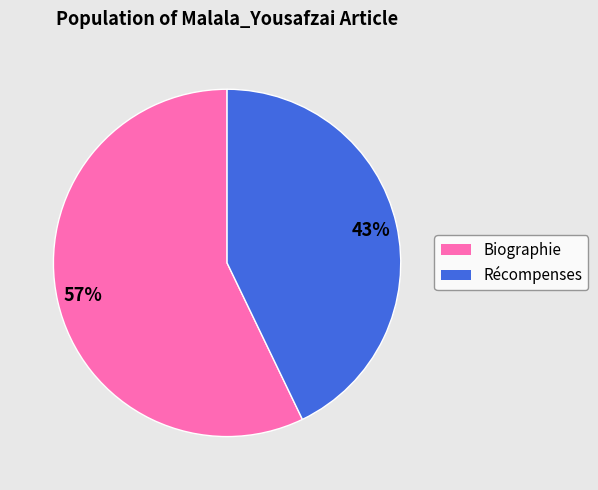

The Récompenses slice represents 29% of the pie. True or false?

False